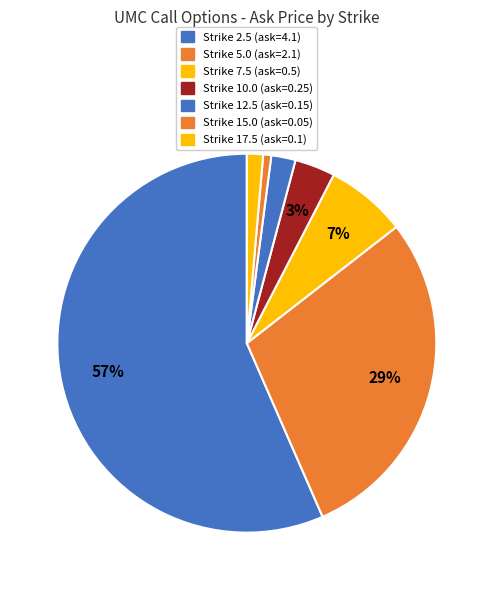

Rank the categories by value from highest to lowest.

2.5, 5.0, 7.5, 10.0, 12.5, 17.5, 15.0